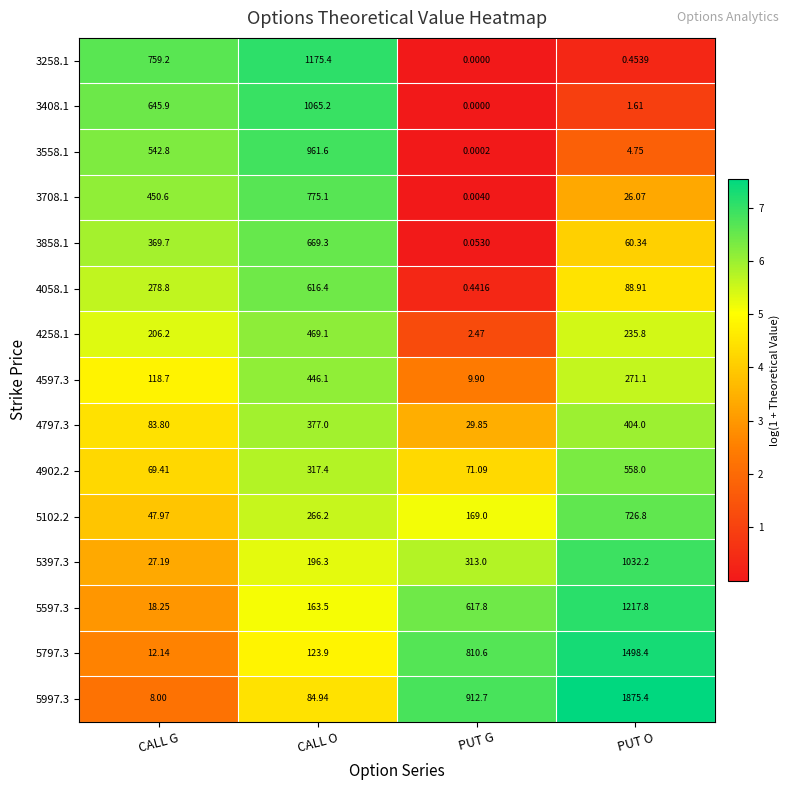

At how many categories does at least one series exceed 6?

4